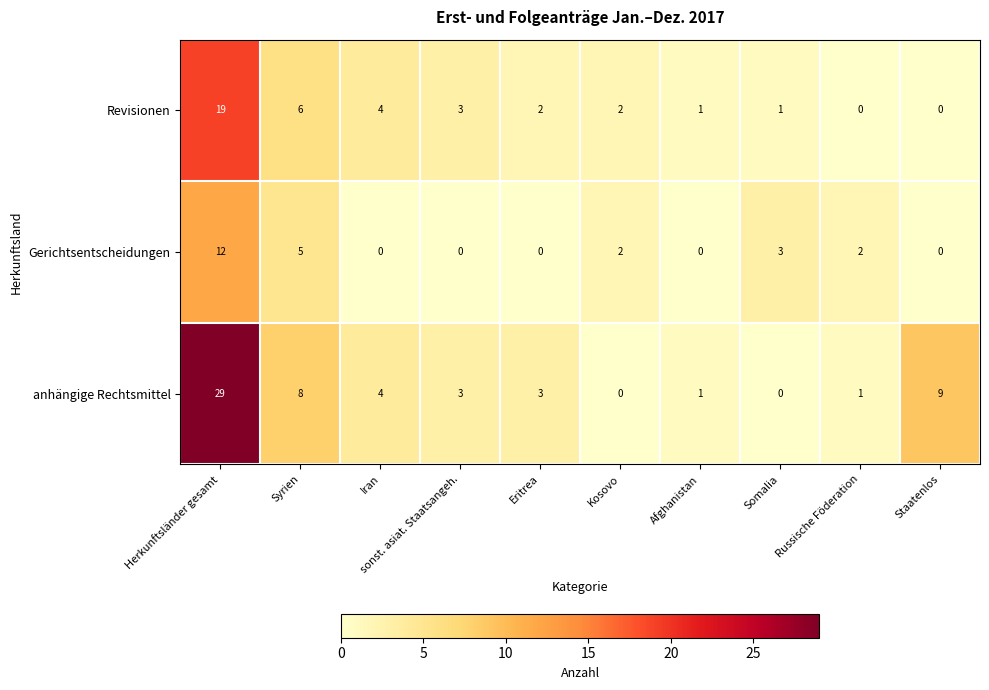

At which category is the sum across all series the highest?

Herkunftsländer gesamt